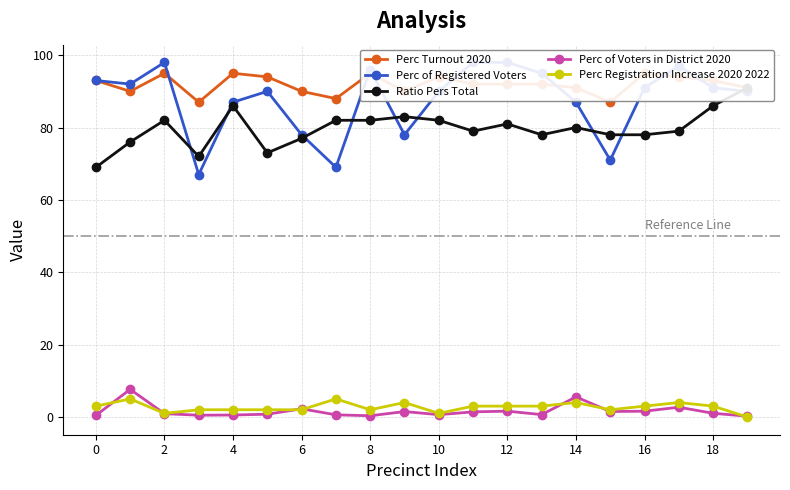

True or false: Ratio Pers Total and Perc Registration Increase 2020 2022 intersect in this chart.

False